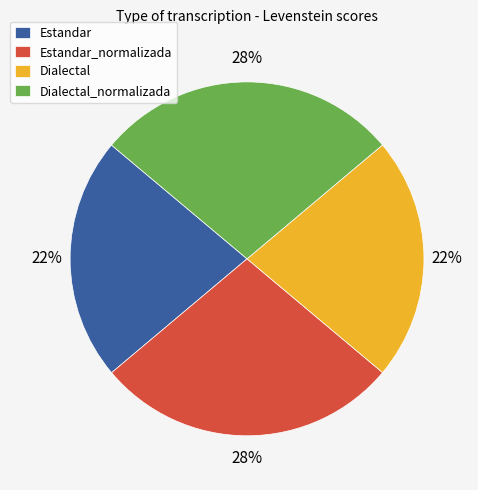

To the nearest percent, what is the difference between the largest and smallest slice percentages?

6%